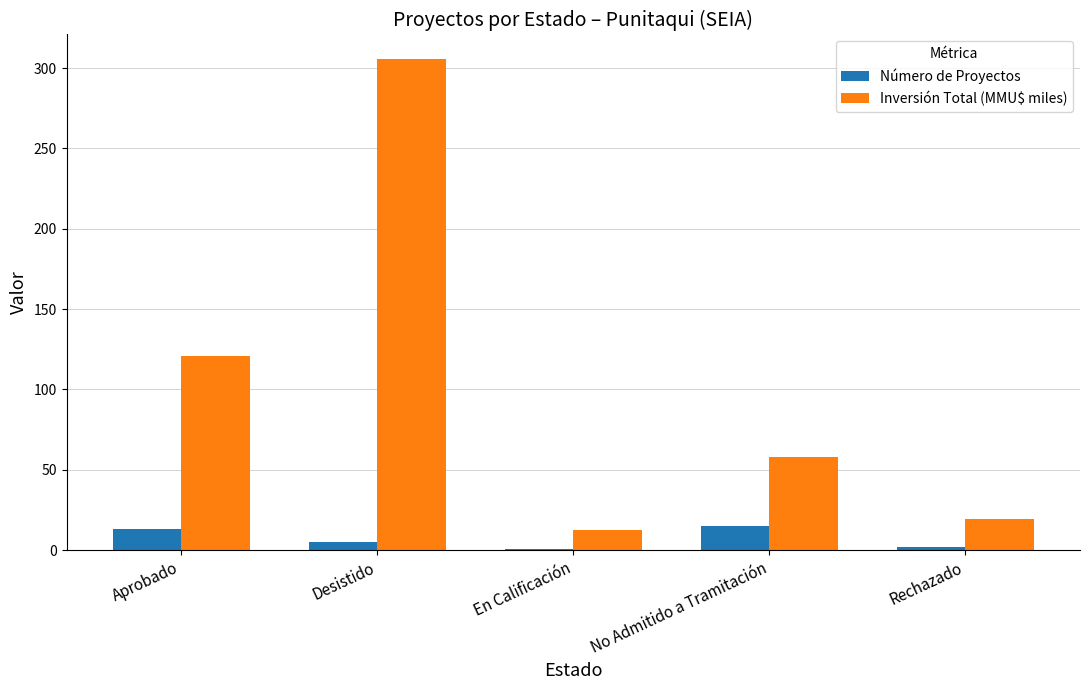

What is the total value across all series at Aprobado?

134.0